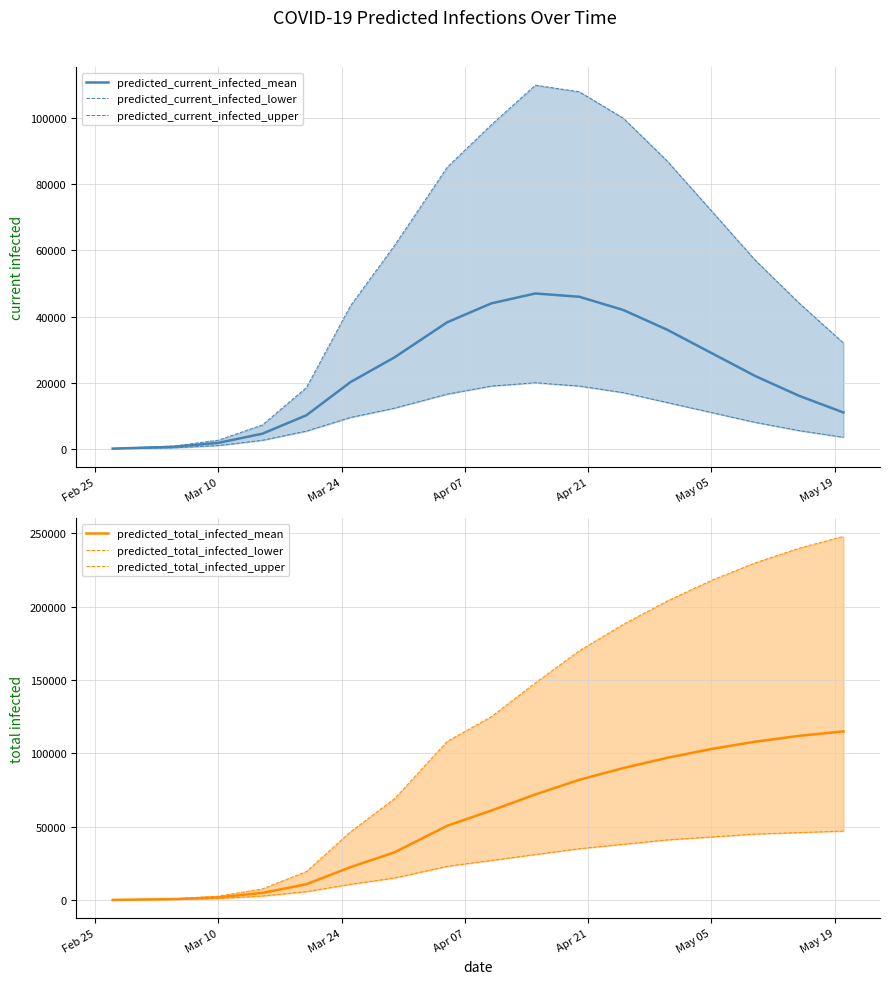

What are all the series names shown in the legend?

predicted_current_infected_mean, predicted_current_infected_lower, predicted_current_infected_upper, predicted_total_infected_mean, predicted_total_infected_lower, predicted_total_infected_upper